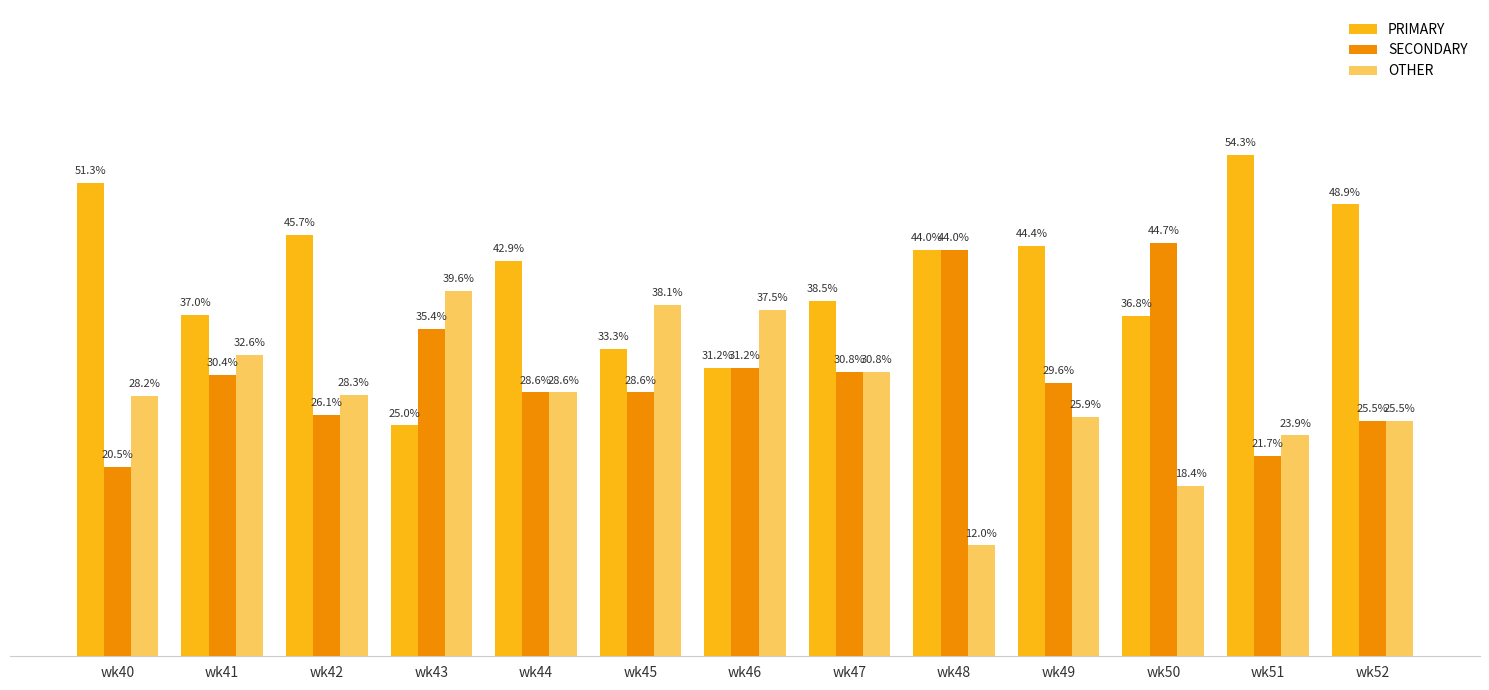

At which label does SECONDARY first exceed 29?

wk41